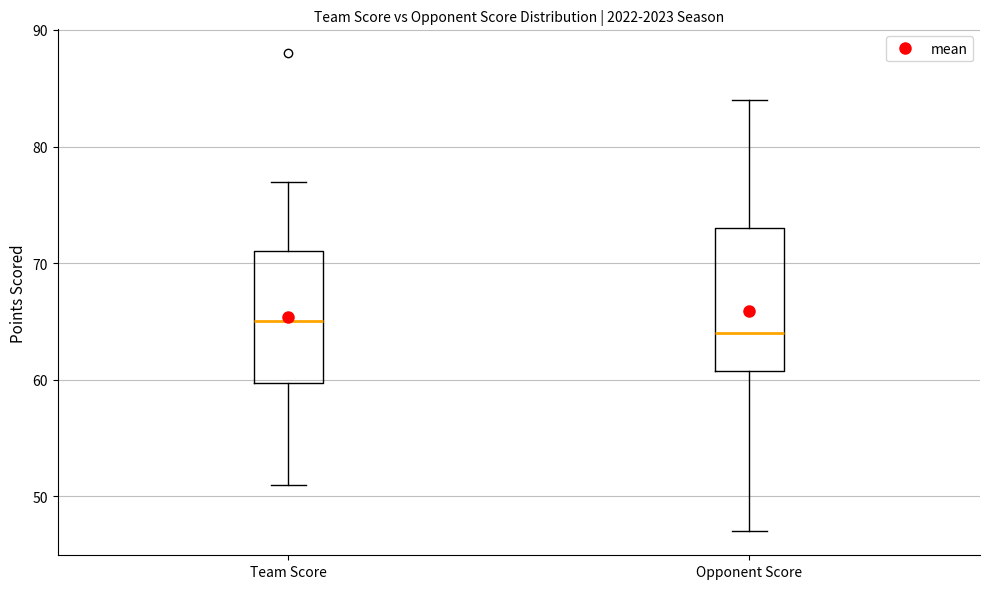

Reading left to right, read every box against the y-axis: the position of its median line, the range the box covers, and the ends of its whiskers. The values are not printed on the chart, so give them approximately, as read against the axis.

Team Score: median 65, box 60 to 71, whiskers 51 to 77
Opponent Score: median 64, box 61 to 73, whiskers 47 to 84